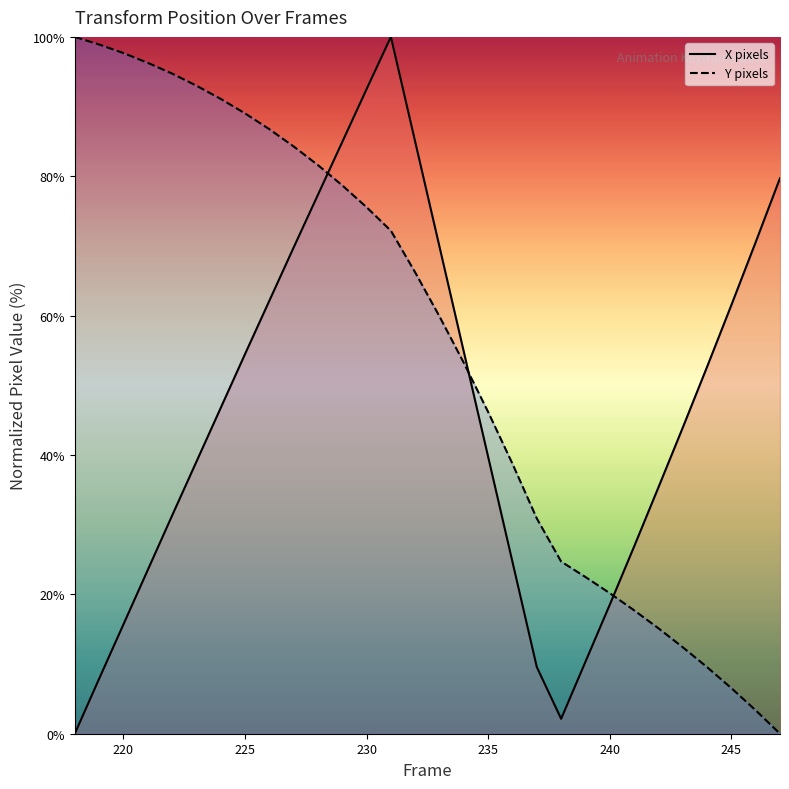

What is the greatest value displayed?

100.0